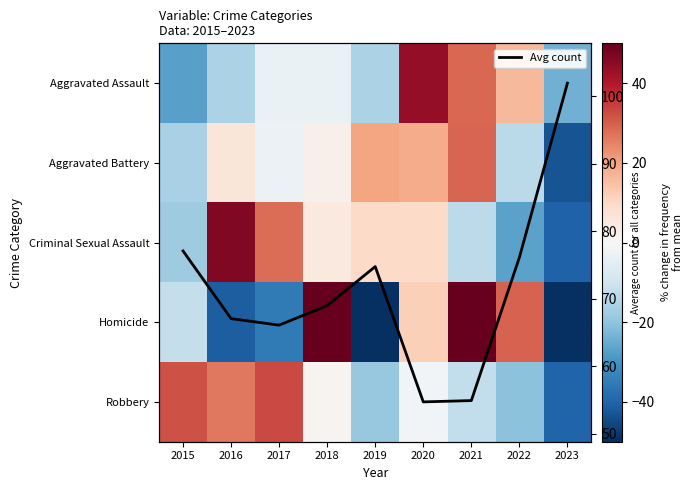

Which category has the lowest value in the Aggravated Battery series?

2023